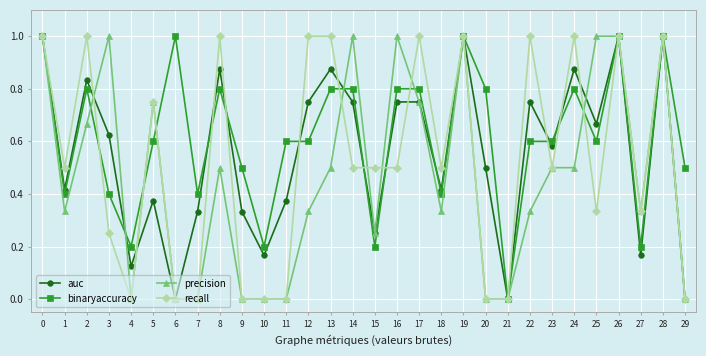

How many lines are shown in the chart?

4